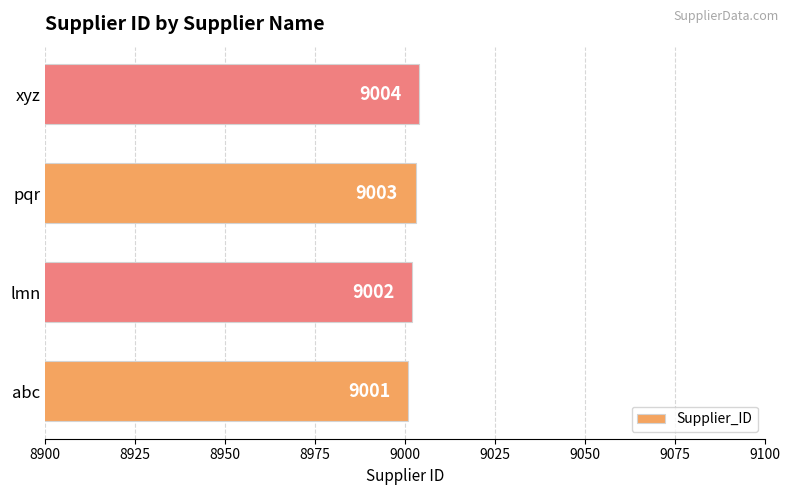

List the labels in order of value, smallest first.

abc, lmn, pqr, xyz